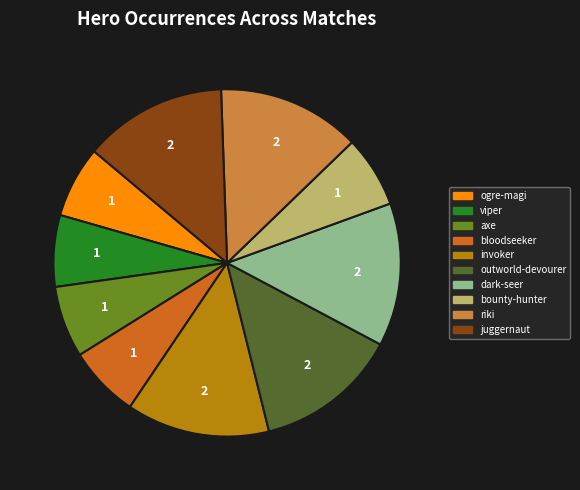

Combined, do dark-seer and bounty-hunter account for over 50%?

No